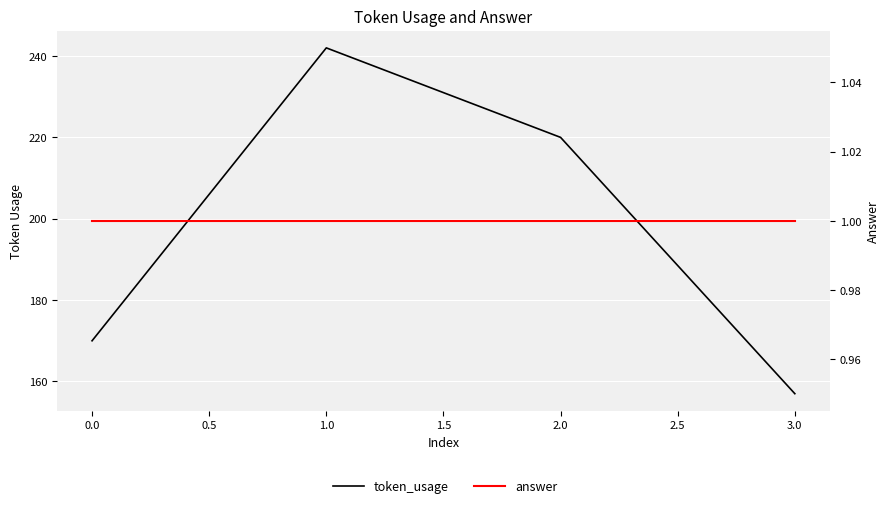

True or false: token_usage and answer intersect in this chart.

False